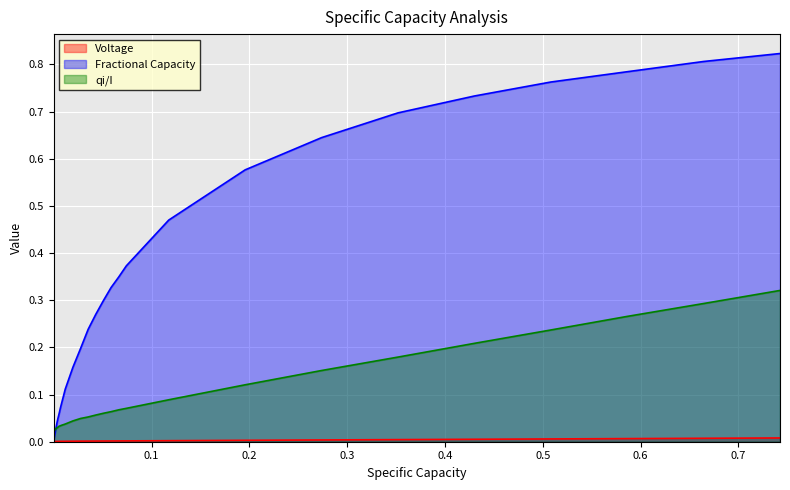

Which series has the largest total across all categories?

Fractional Capacity